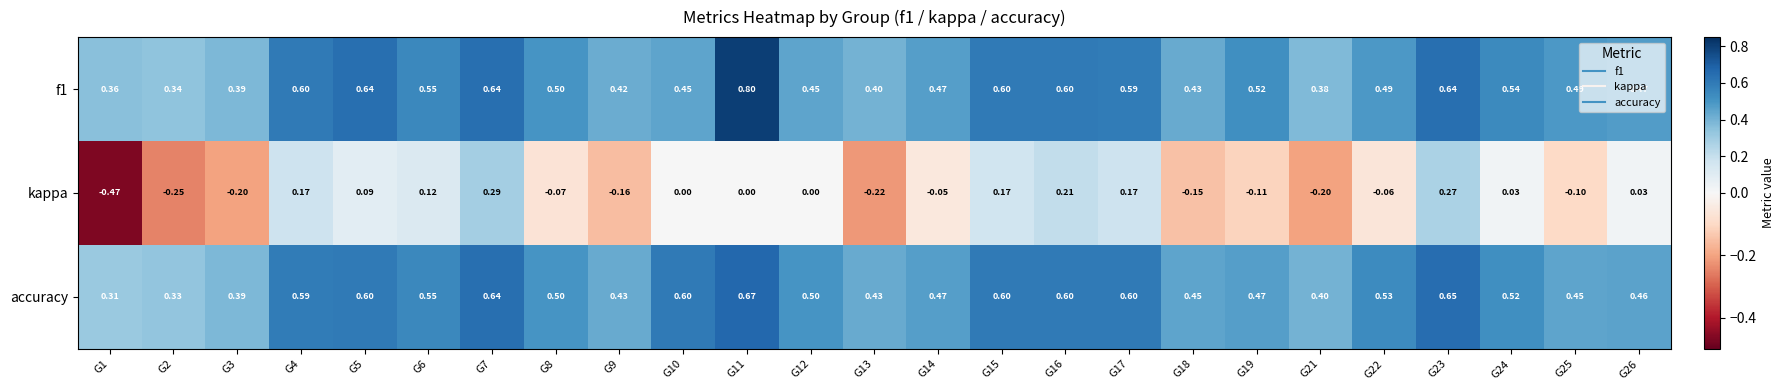

Between G4 and G26, which series saw the biggest shift?

kappa